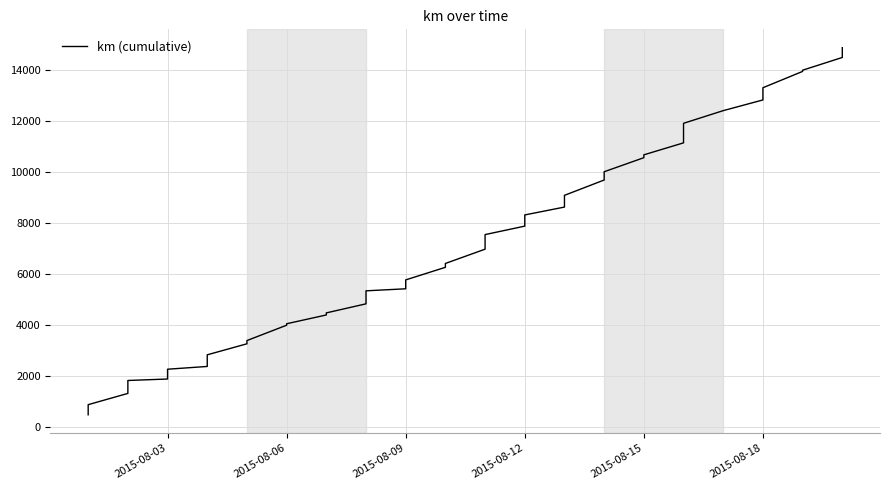

What is the smallest value displayed?

463.7